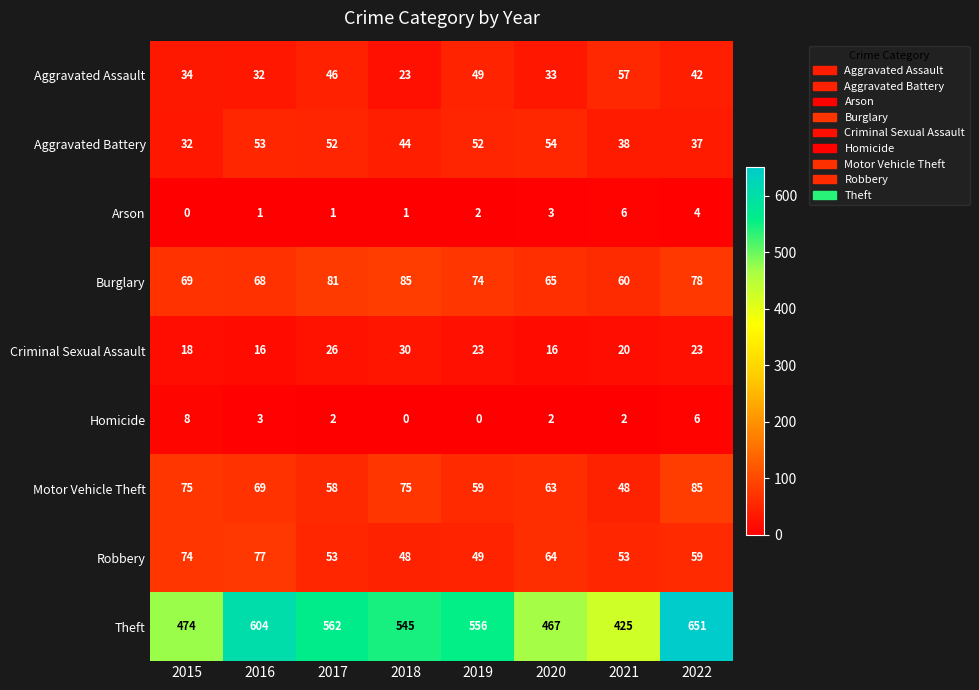

What is the spread (max minus min) of values at 2019?

556